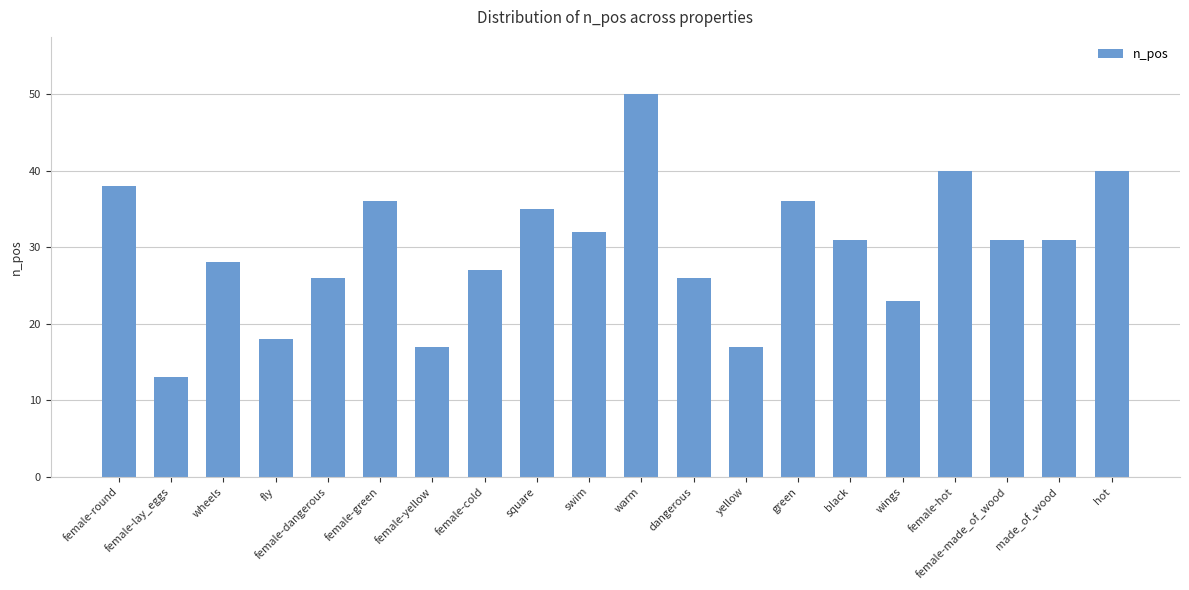

What is the difference between the values at female-hot and female-yellow?

23